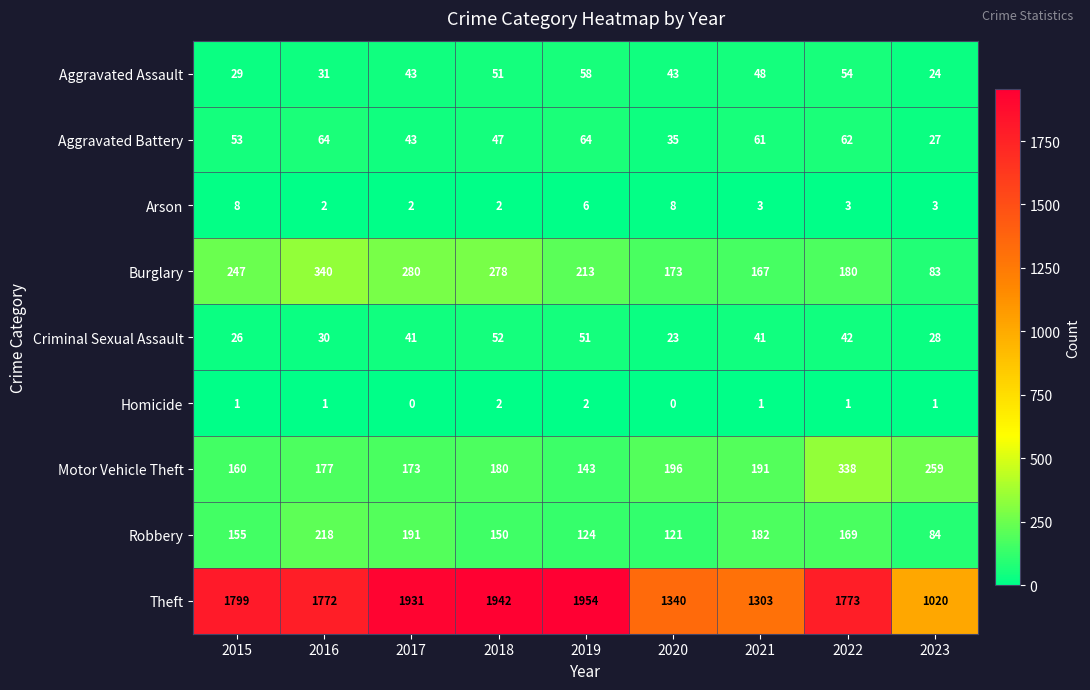

Count the number of categories in the chart.

9